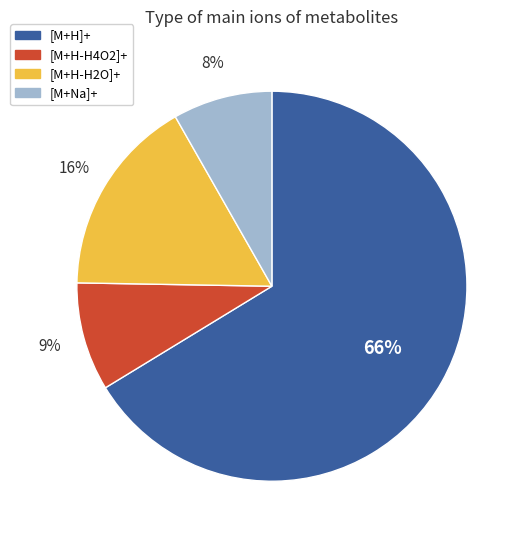

Combined, do [M+H-H4O2]+ and [M+Na]+ account for over 50%?

No